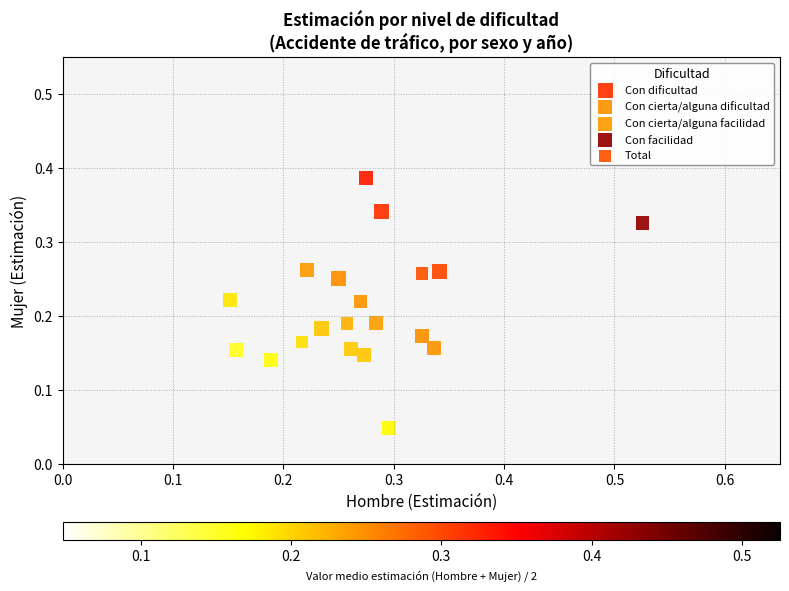

What are all the series names shown in the legend?

Con dificultad, Con cierta/alguna dificultad, Con cierta/alguna facilidad, Con facilidad, Total